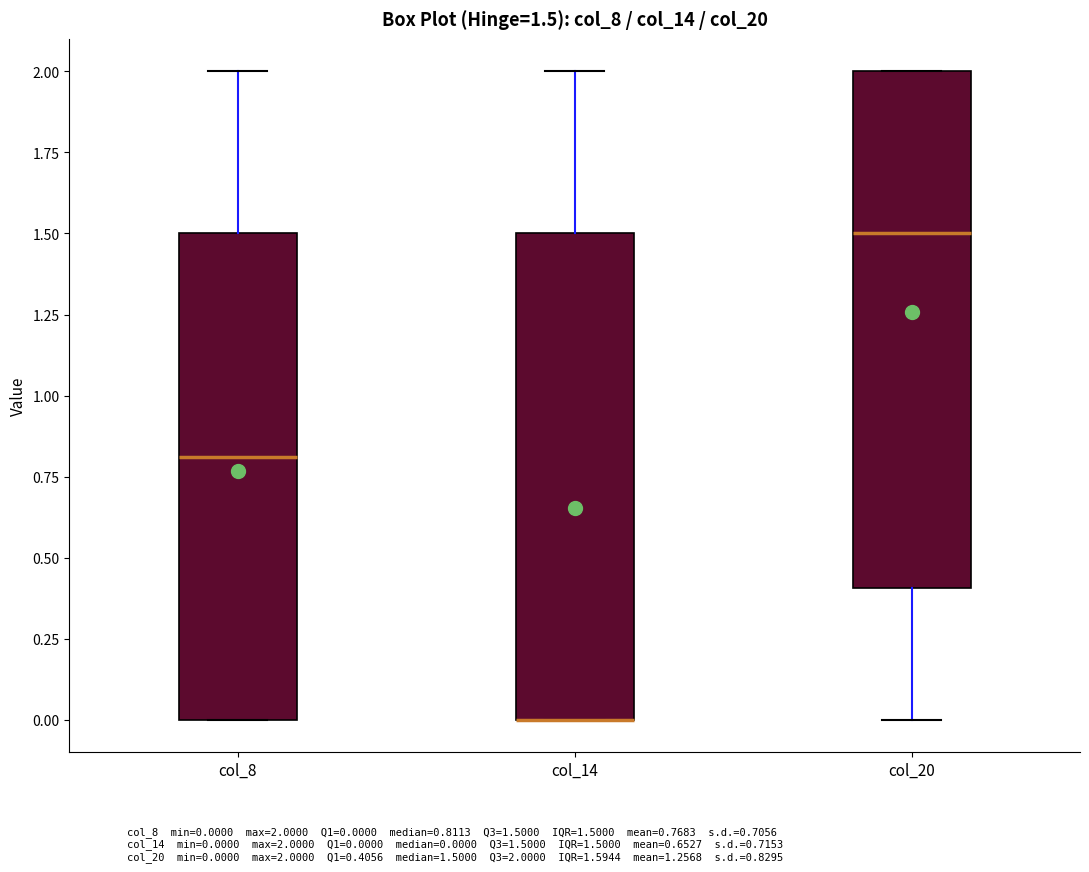

Comparing the boxes themselves (not the whiskers), which one is the tallest?

col_20